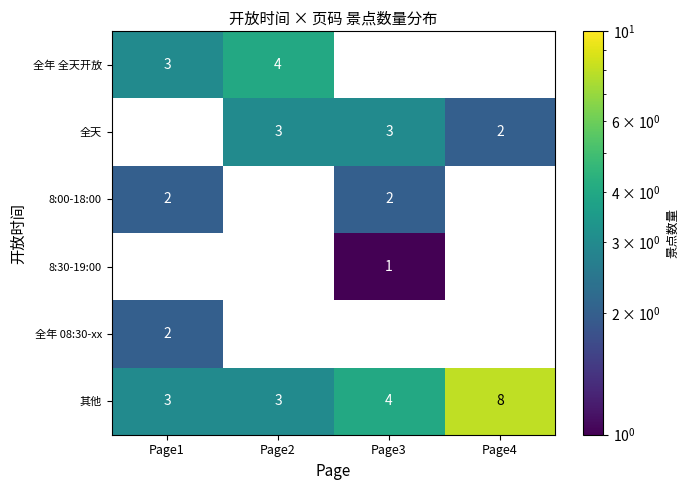

Is it true that 8:00-18:00 equals 3 at Page1?

False